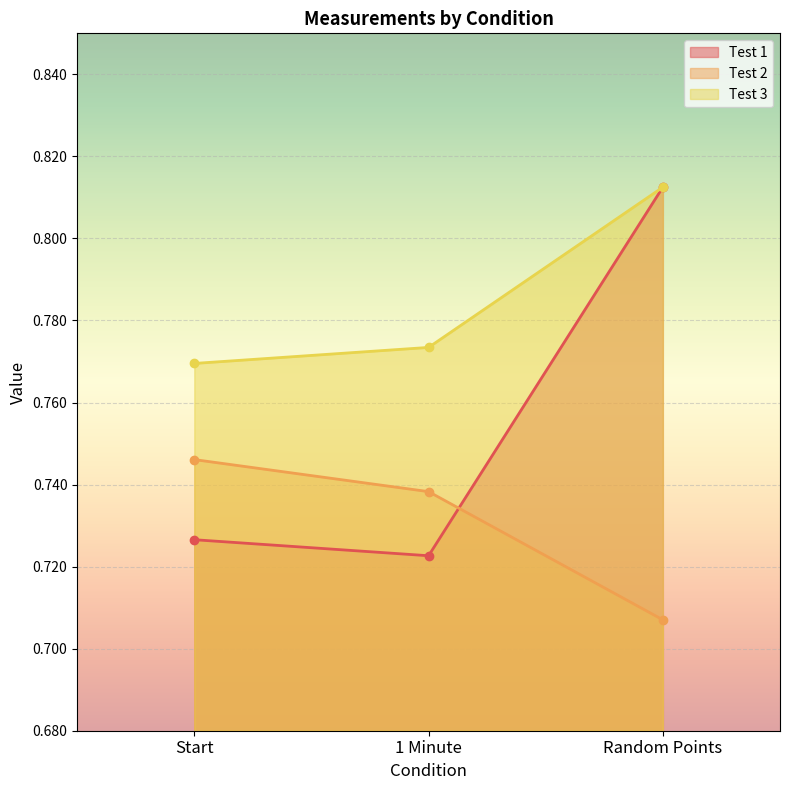

The Test 3 series shows 0.8 at 1 Minute. True or false?

True